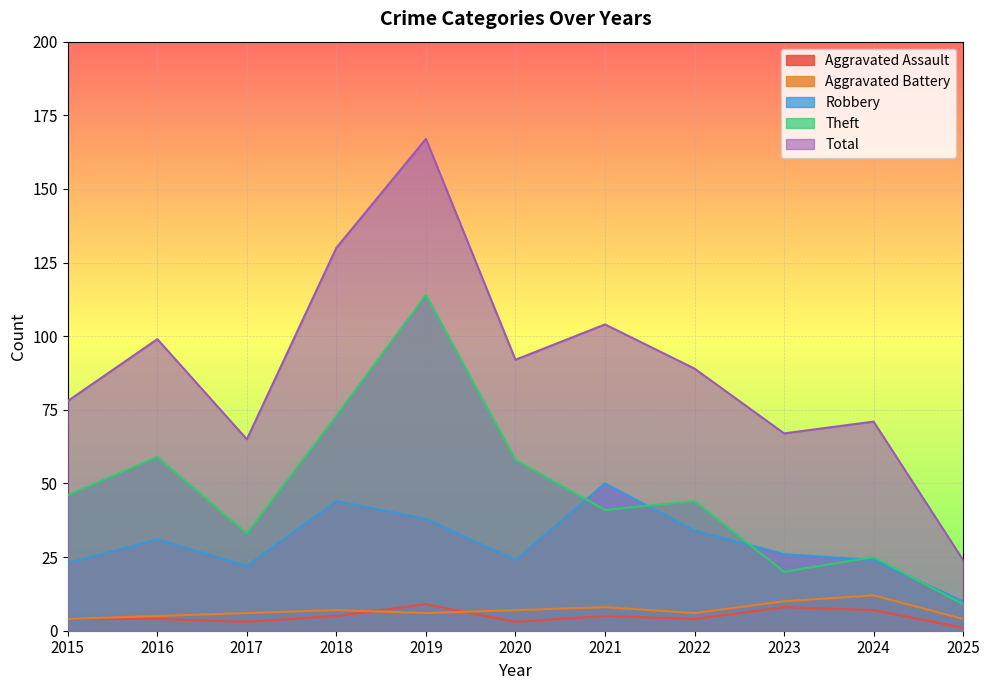

At which label is Aggravated Battery closest to 8?

2021